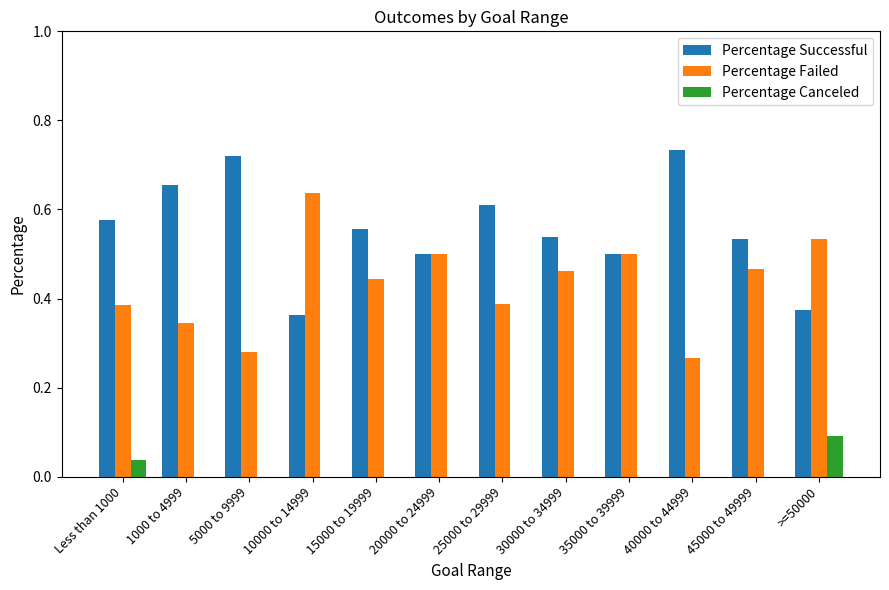

The Percentage Canceled series shows 0.0 at 1000 to 4999. True or false?

True